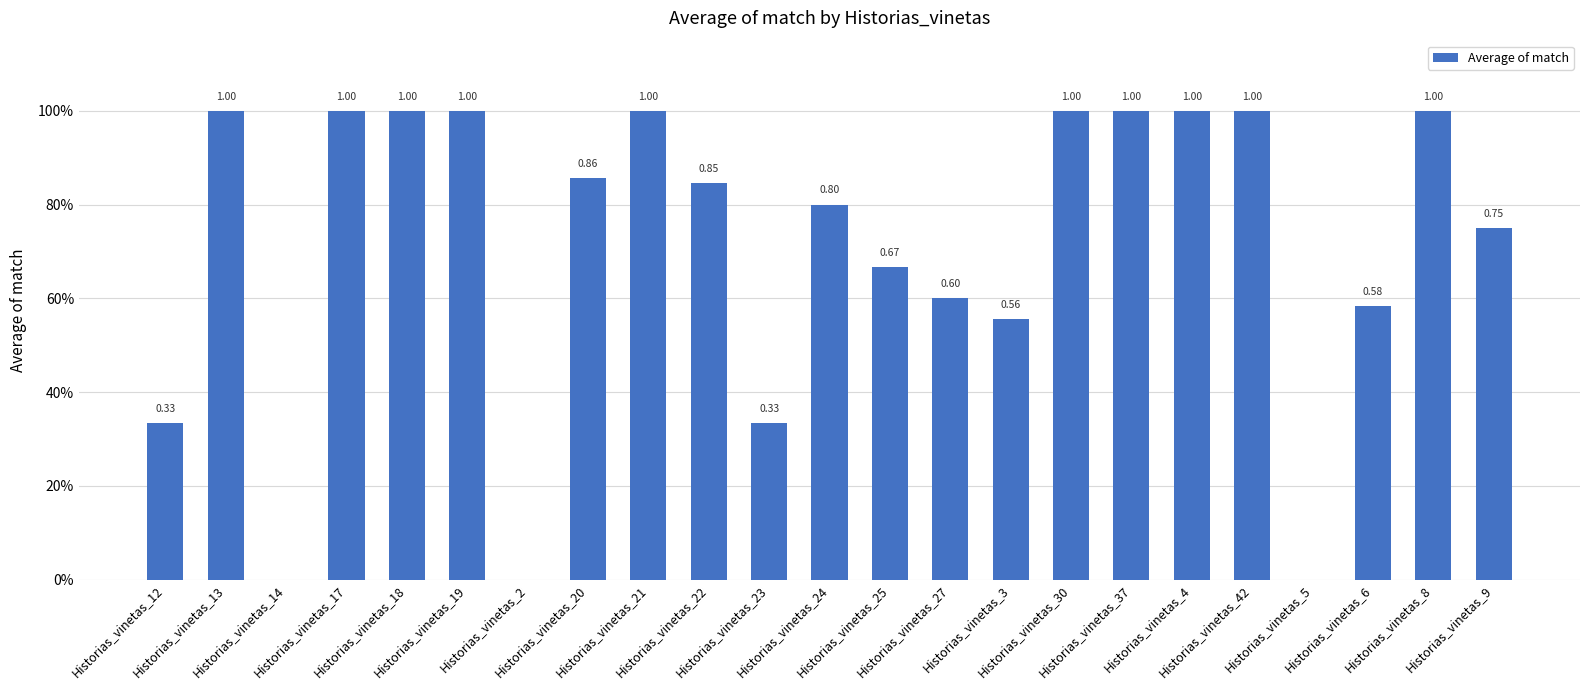

True or false: the data shows 0.8 at Historias_vinetas_9.

True